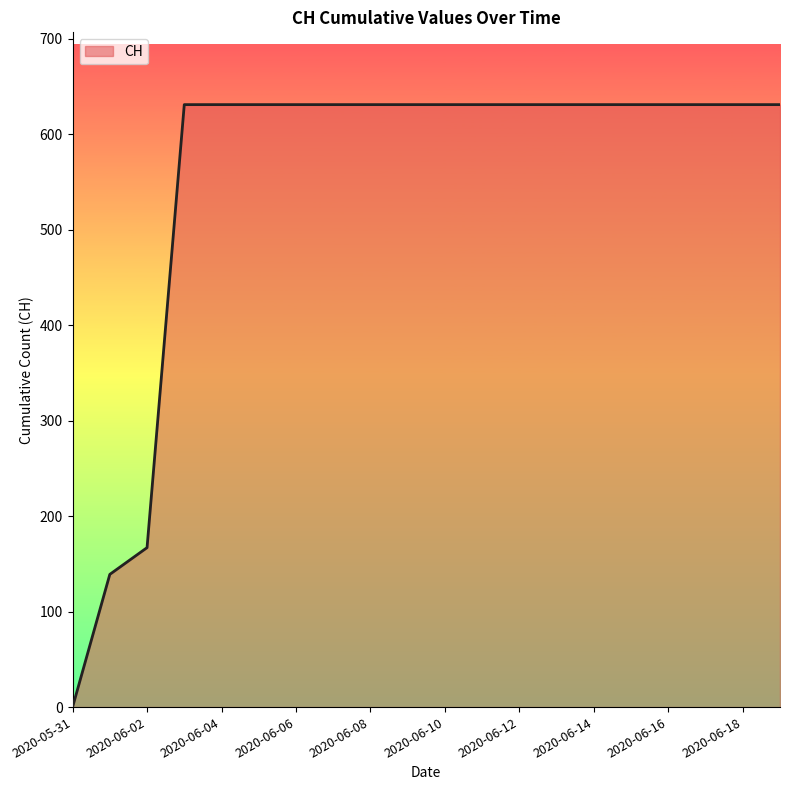

What is the difference between the maximum and minimum values?

631